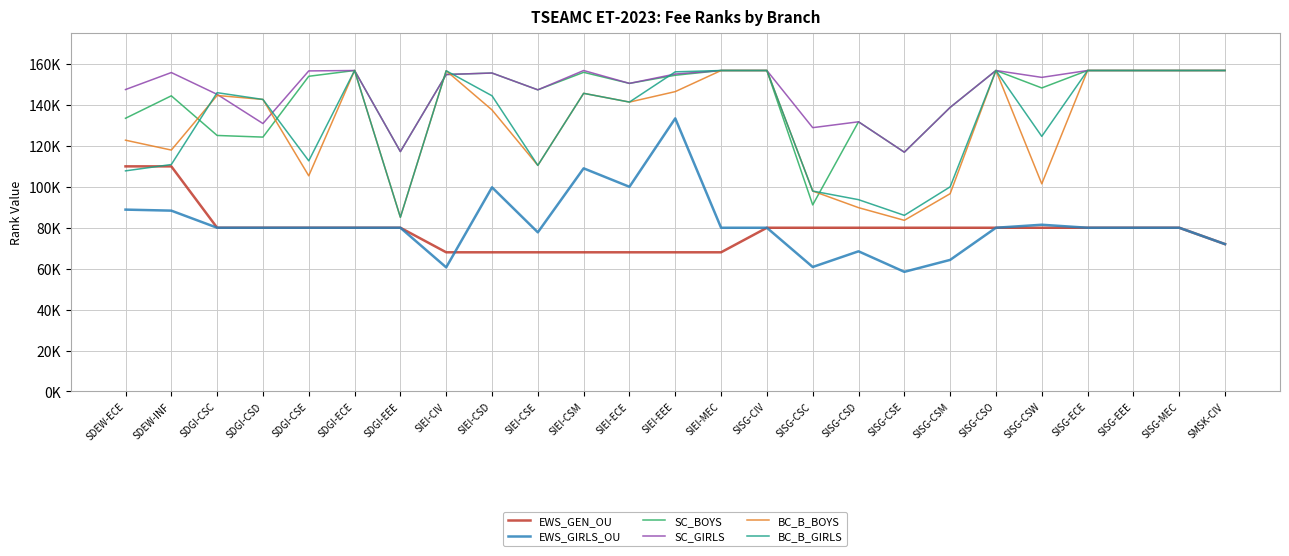

Where is EWS_GEN_OU nearest to the value 89000?

SDGI-CSC